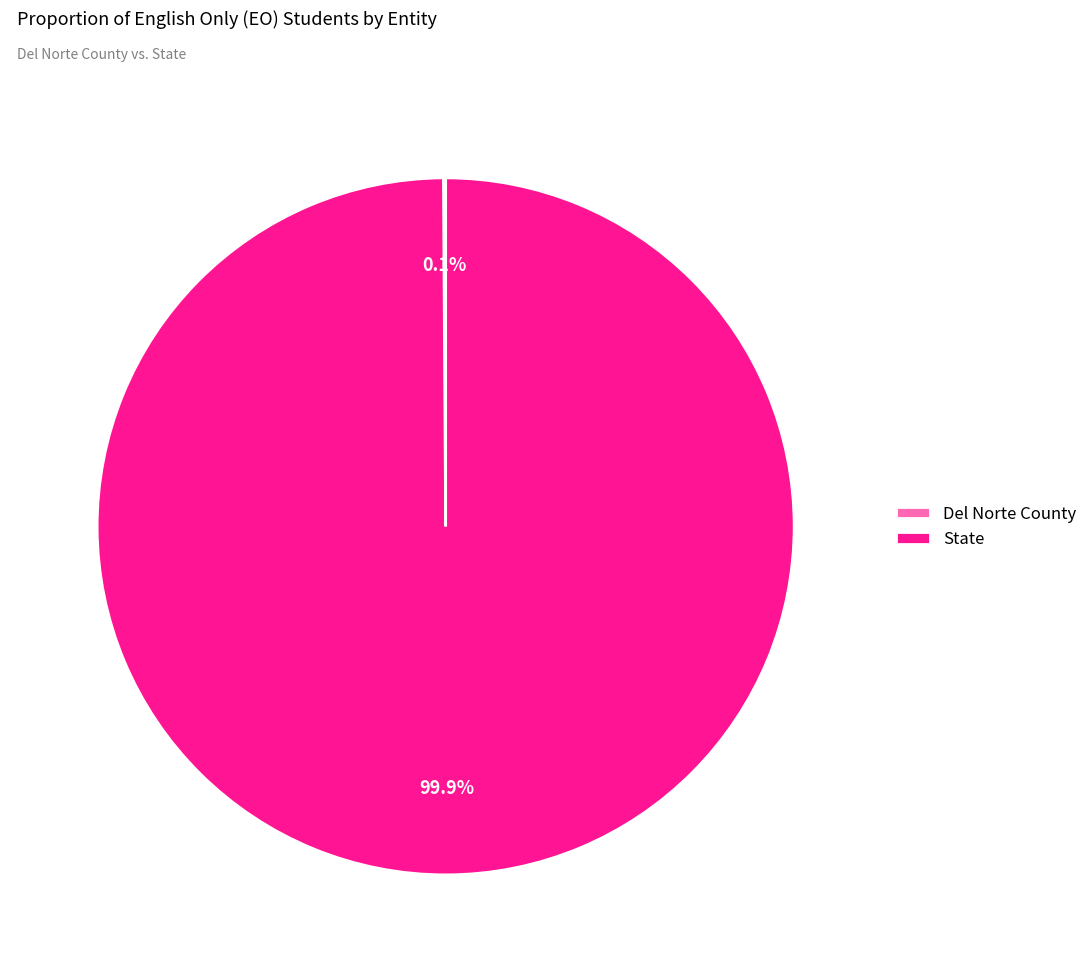

What percentage is the State slice, to the nearest percent?

100%